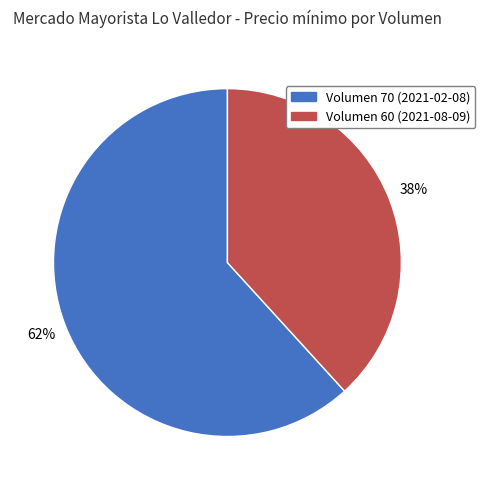

Does any single category account for the majority?

Yes